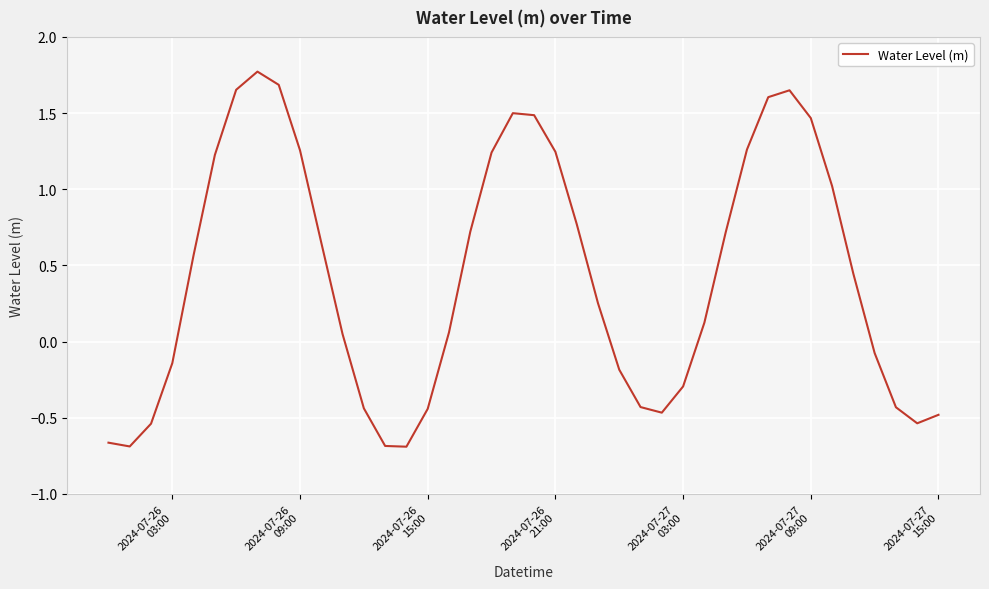

How many values exceed 0?

24